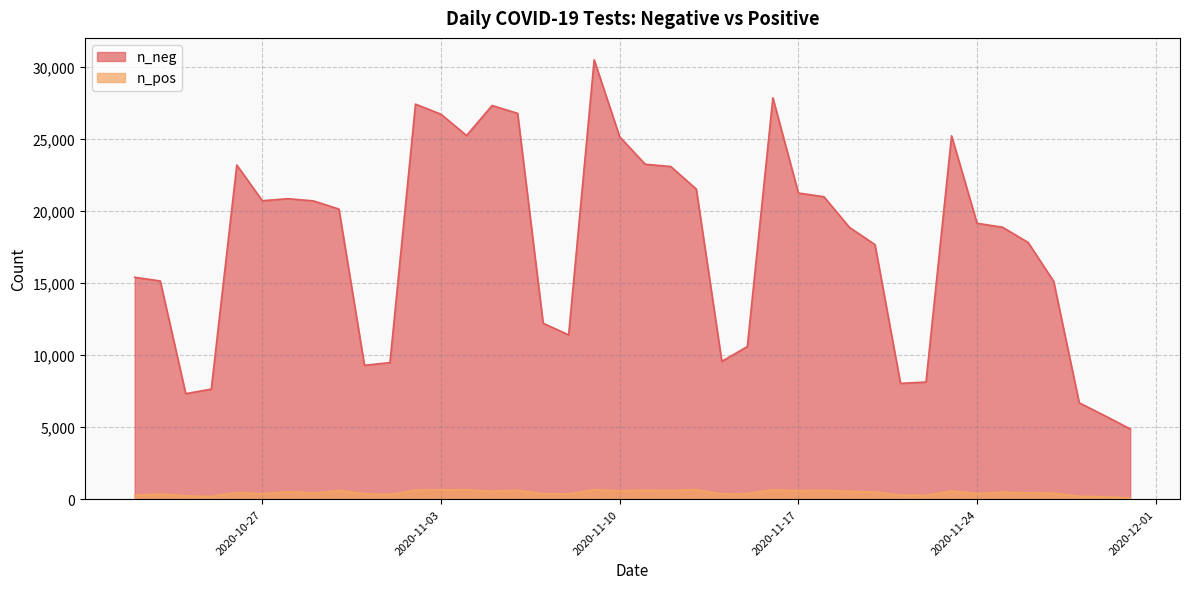

Which series has the largest range (max minus min)?

n_neg